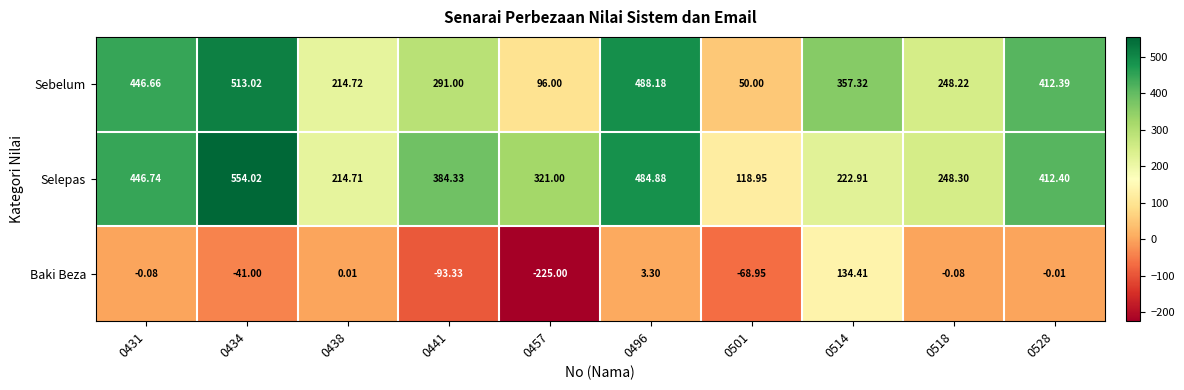

How many series are shown in this chart?

3